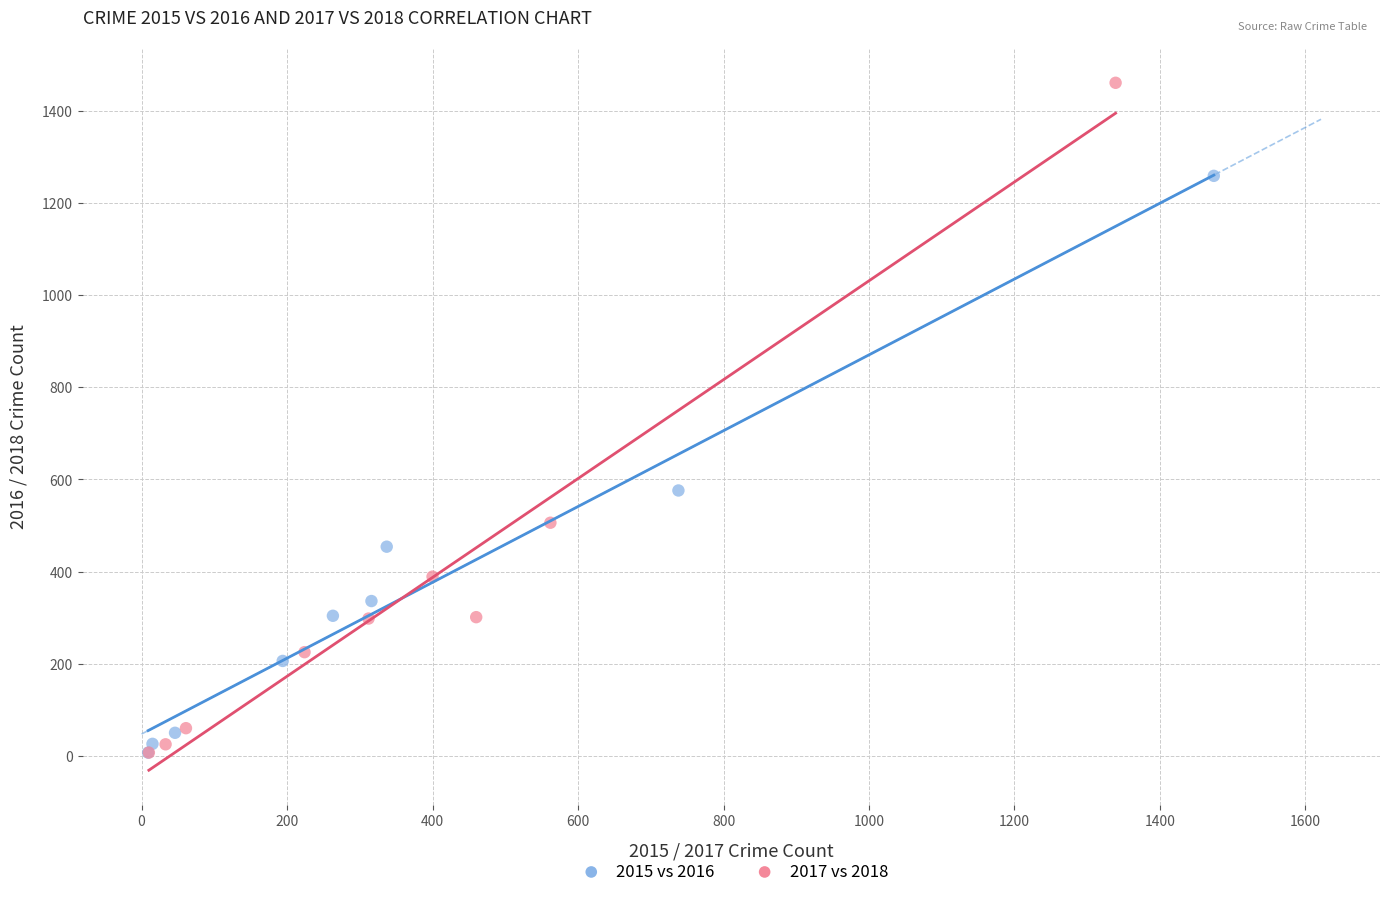

Which series has the widest spread of Y values?

2017 vs 2018